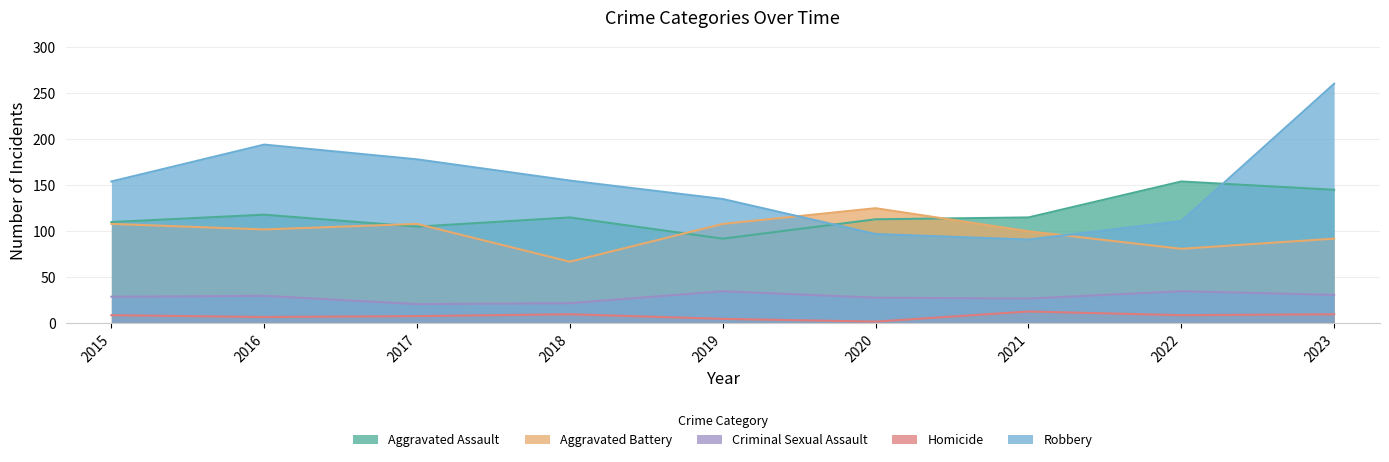

Which series has the largest total across all categories?

Robbery